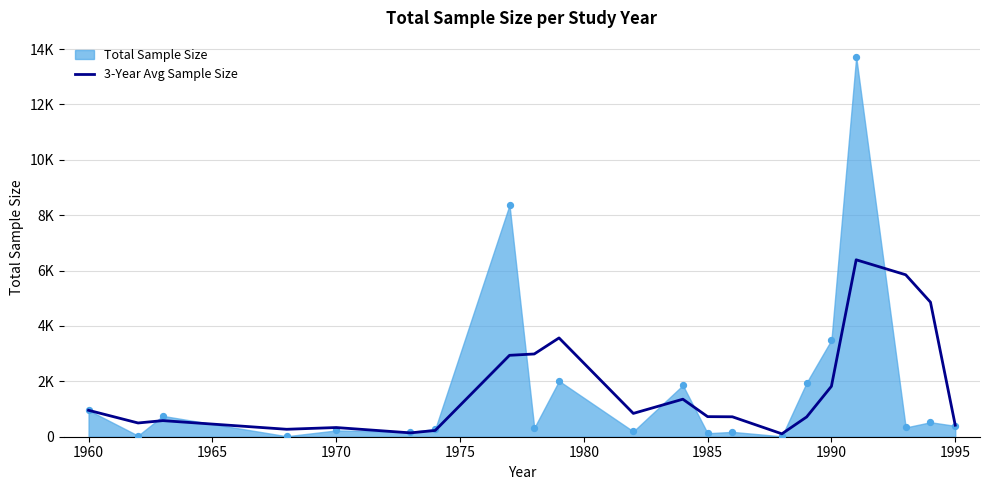

What is the change in value from 1975 to 1980?

-192.7